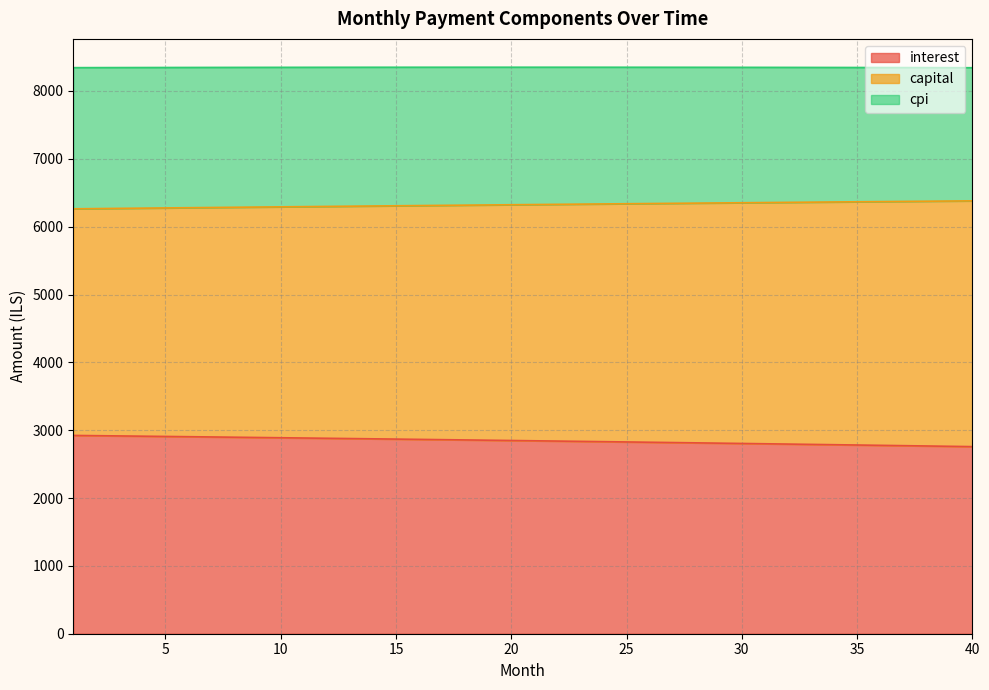

Does the chart have visible grid lines?

Yes